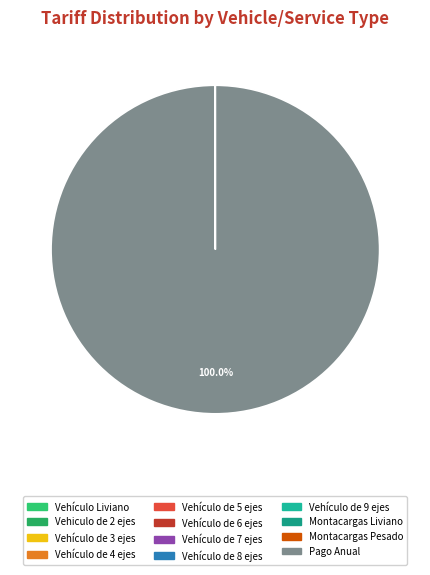

True or false: Vehículo de 3 ejes accounts for 1% of the total.

False